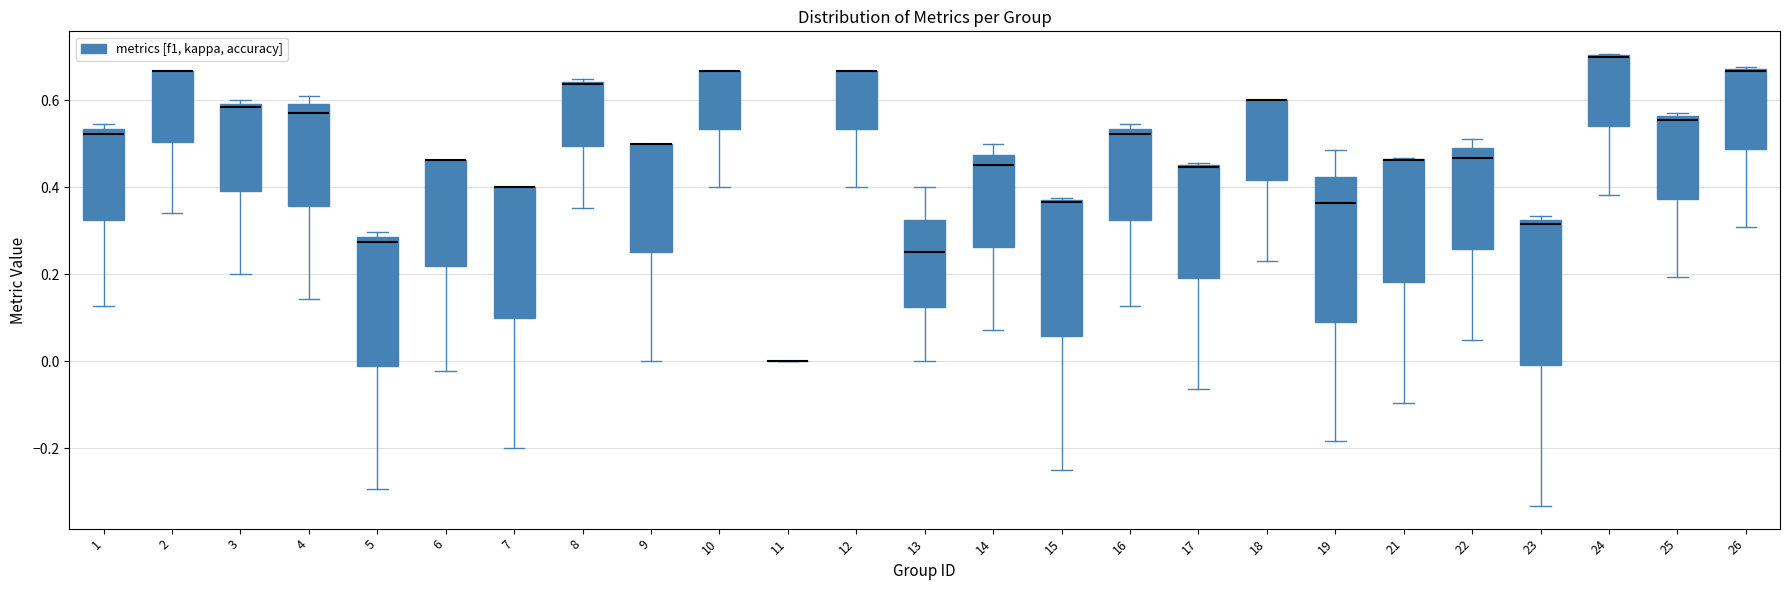

Where is the upper edge of the box at x = 25 on the y-axis? The values are not printed on the chart, so give them approximately, as read against the axis.

0.56